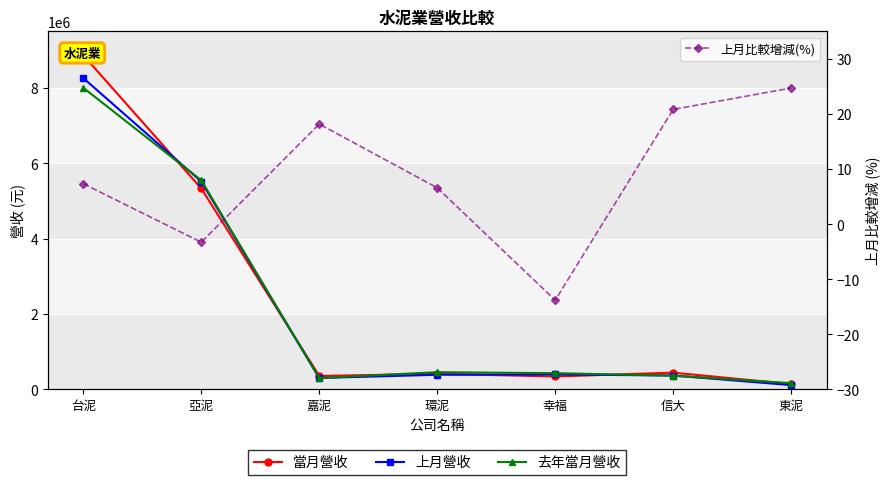

At how many categories does at least one series exceed 4753310?

2